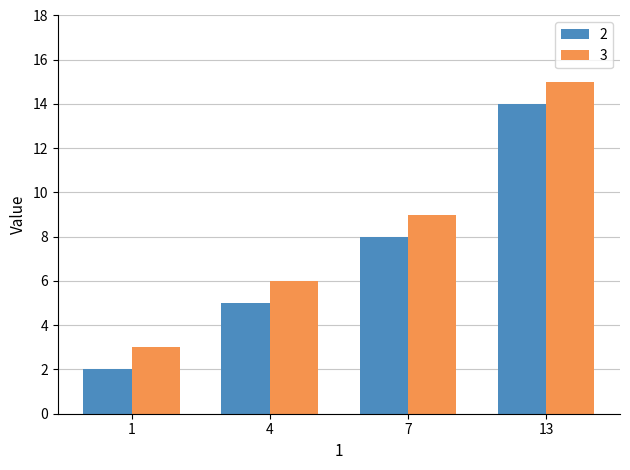

Count the number of categories in the chart.

4